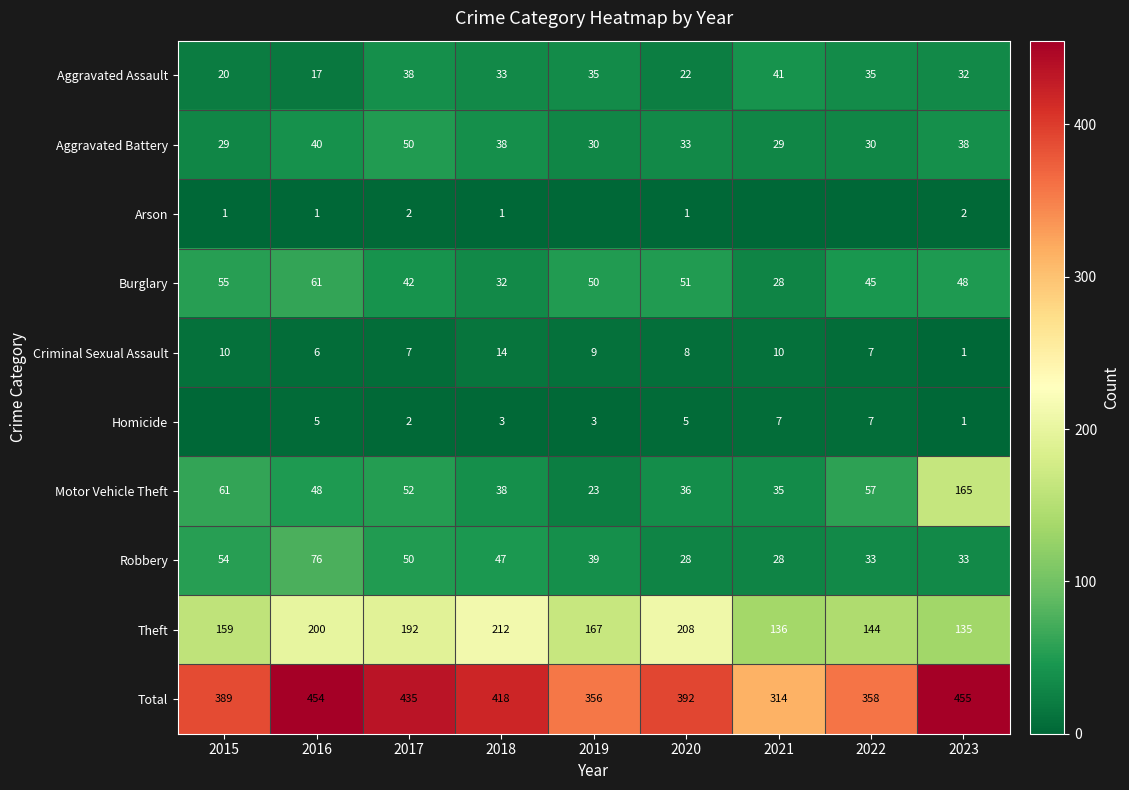

Rank the series at 2020 from lowest to highest value.

Arson, Homicide, Criminal Sexual Assault, Aggravated Assault, Robbery, Aggravated Battery, Motor Vehicle Theft, Burglary, Theft, Total